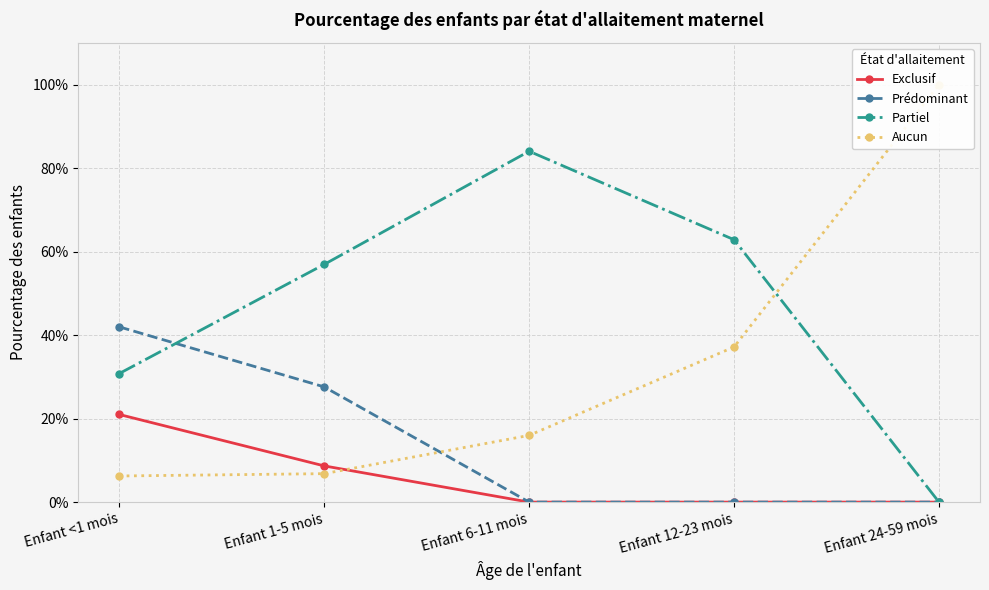

What are all the series names shown in the legend?

Exclusif, Prédominant, Partiel, Aucun